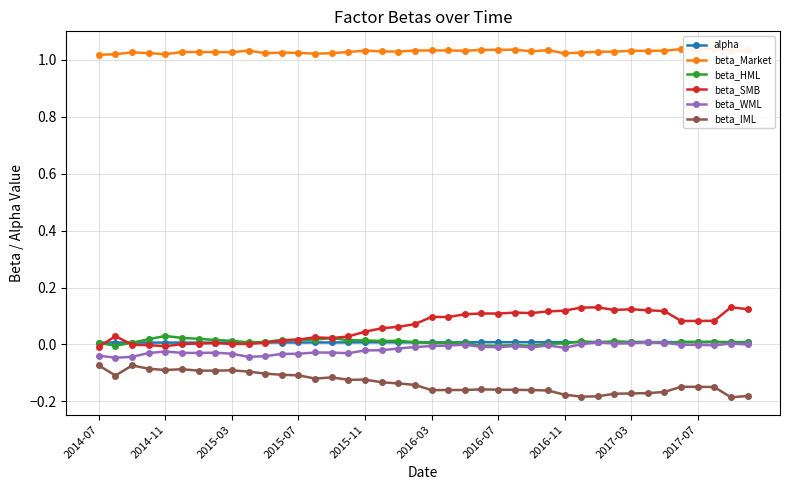

What is the total value across all series at 30?

1.0